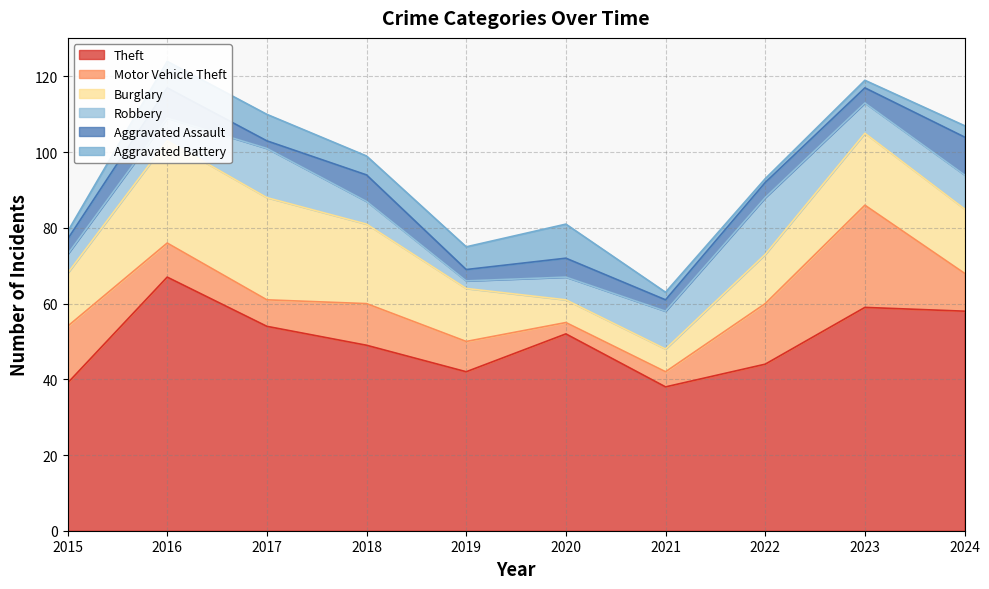

The value of Theft at 2023 is 78. True or false?

False